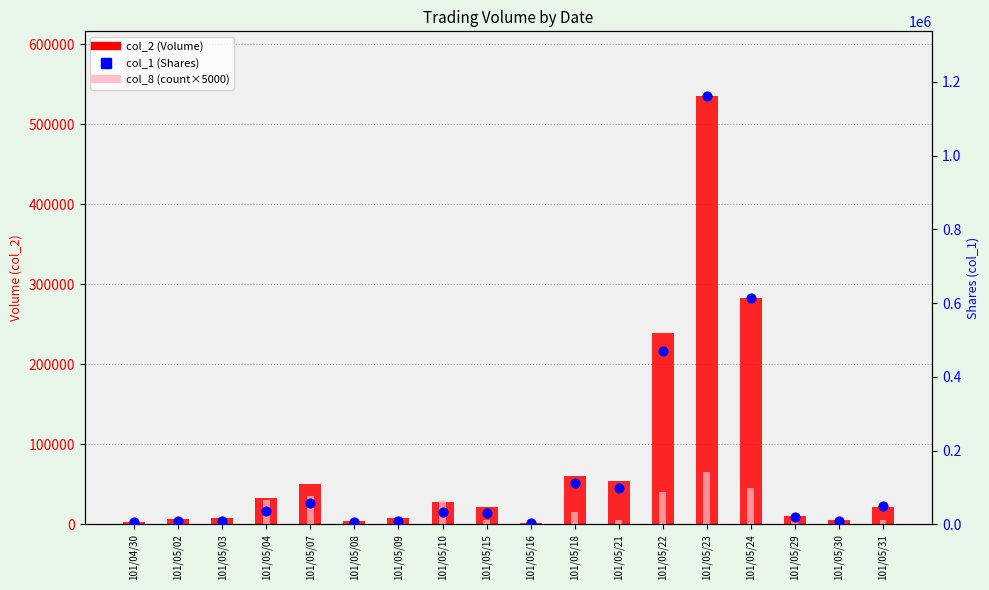

Which series has the largest total across all categories?

col_1 (Shares)